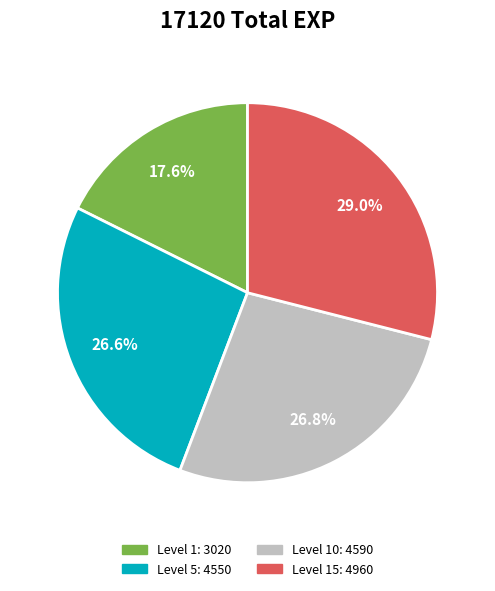

Does any single category account for the majority?

No